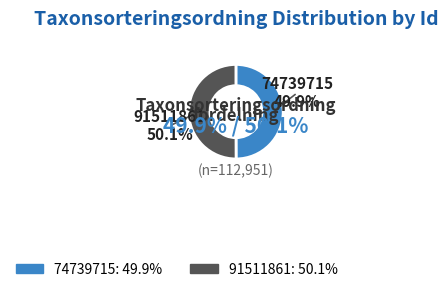

Is the sum of 91511861 and 74739715 greater than half?

Yes